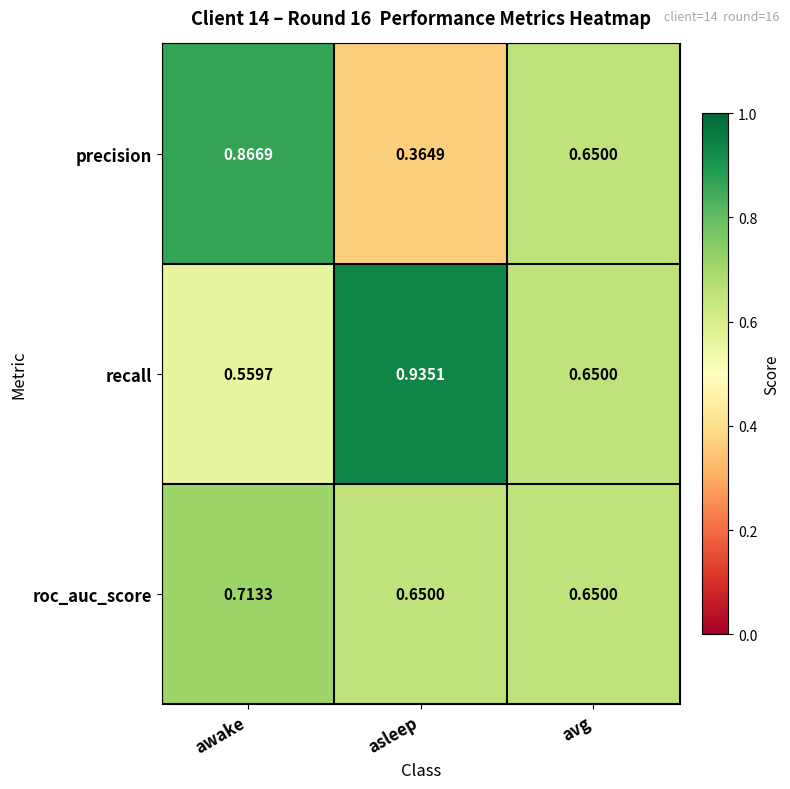

Which category has the highest value across all series?

asleep